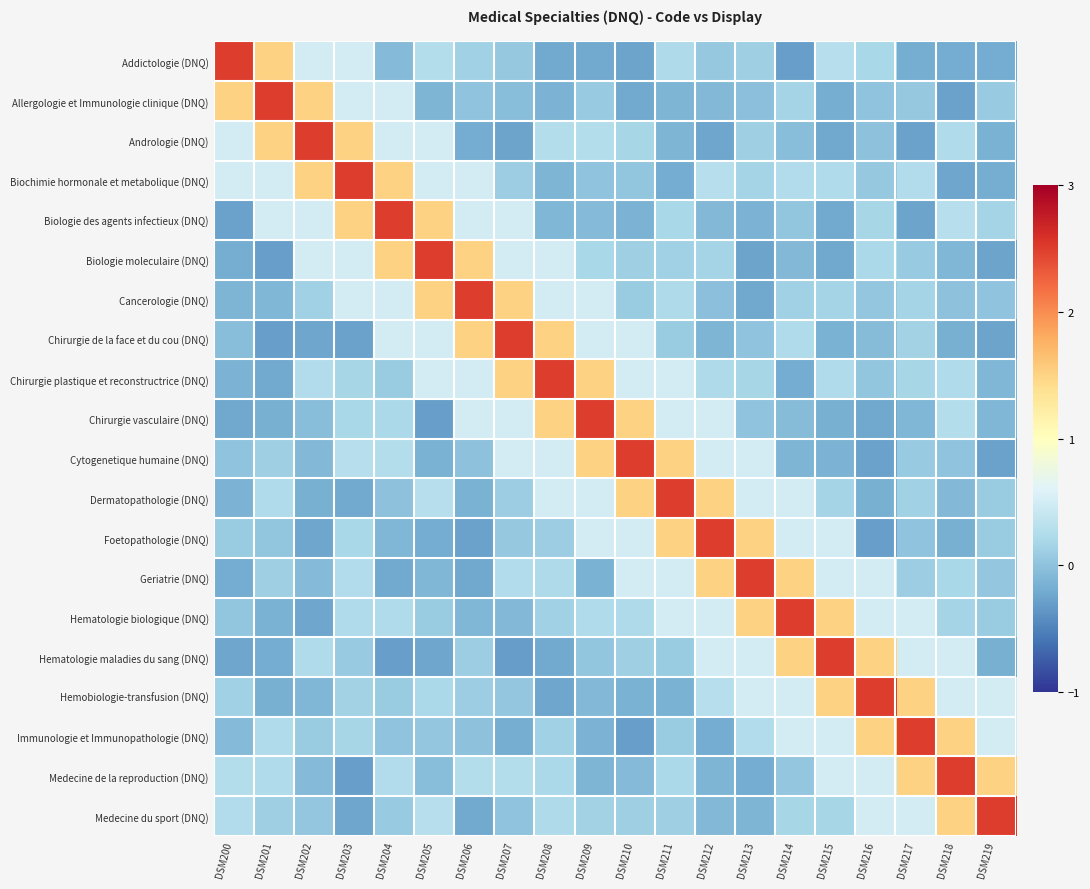

At which category is the sum across all series the highest?

DSM211